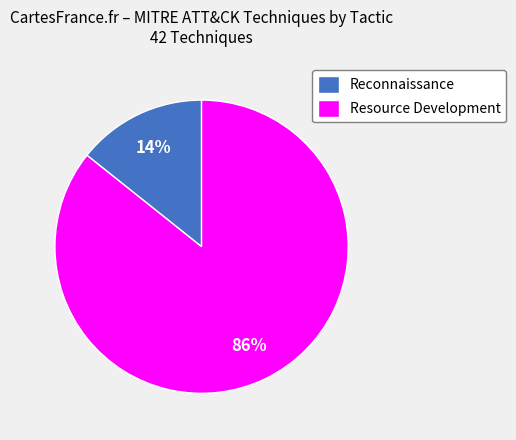

Which category accounts for the majority?

Resource Development